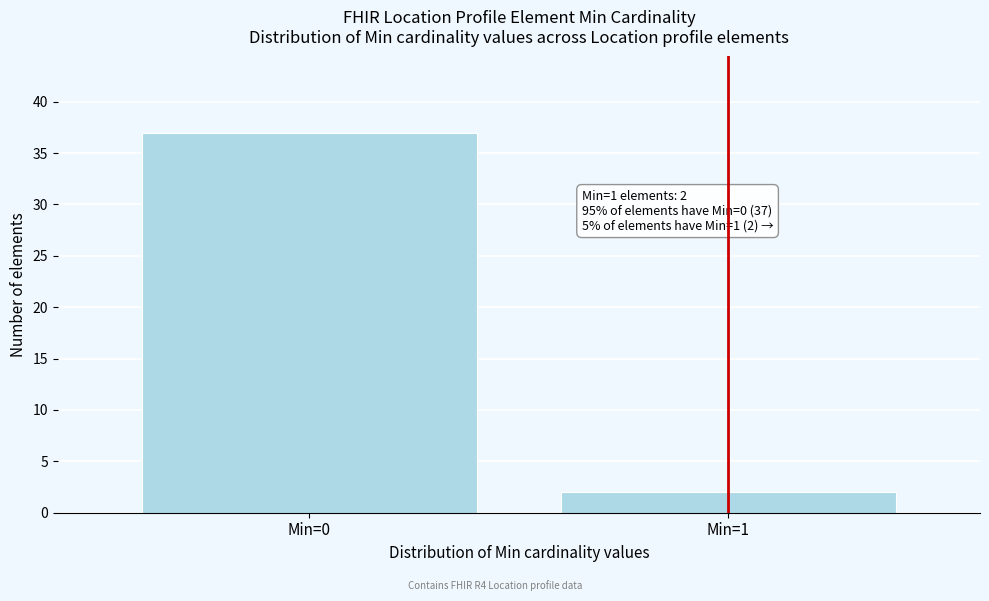

Reading left to right, list all the values displayed in this chart.

Min=0=37	Min=1=2